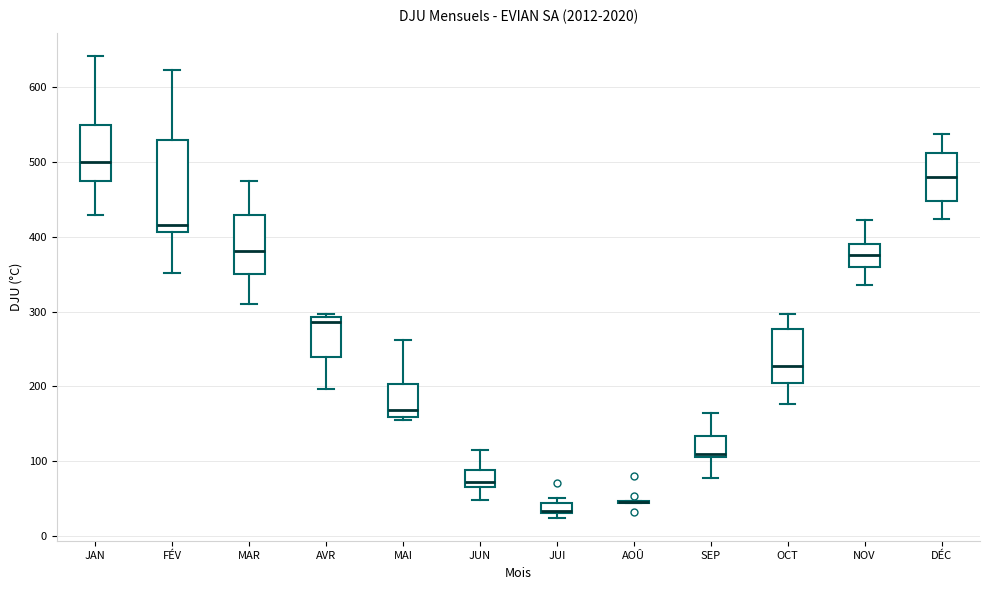

Comparing the boxes themselves (not the whiskers), which one is the tallest?

FÉV